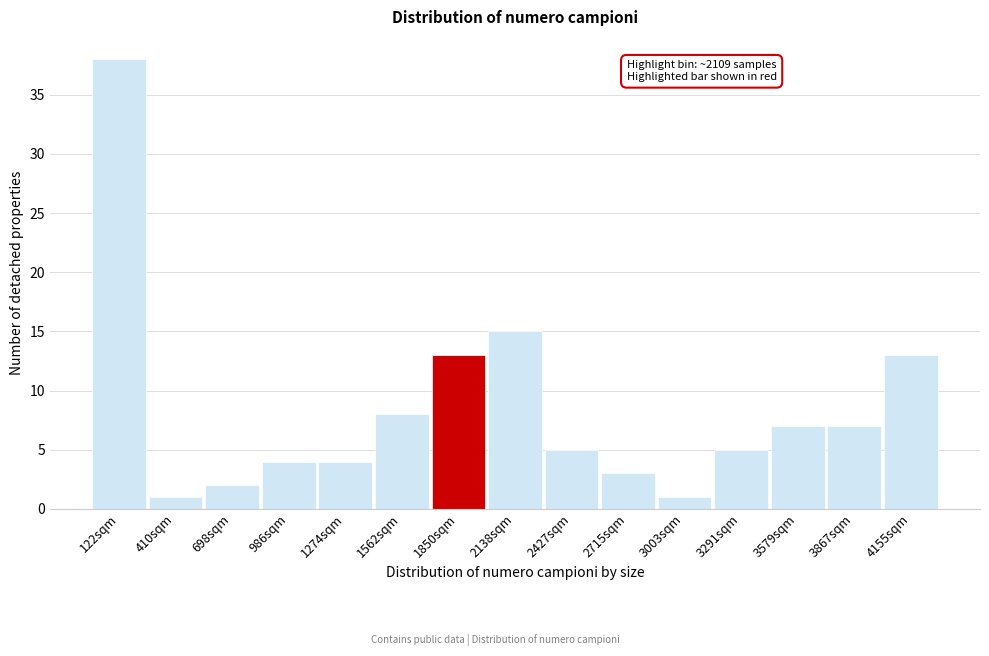

Reading left to right, list all the values displayed in this chart.

122sqm=38	410sqm=1	698sqm=2	986sqm=4	1274sqm=4	1562sqm=8	1850sqm=13	2138sqm=15	2427sqm=5	2715sqm=3	3003sqm=1	3291sqm=5	3579sqm=7	3867sqm=7	4155sqm=13